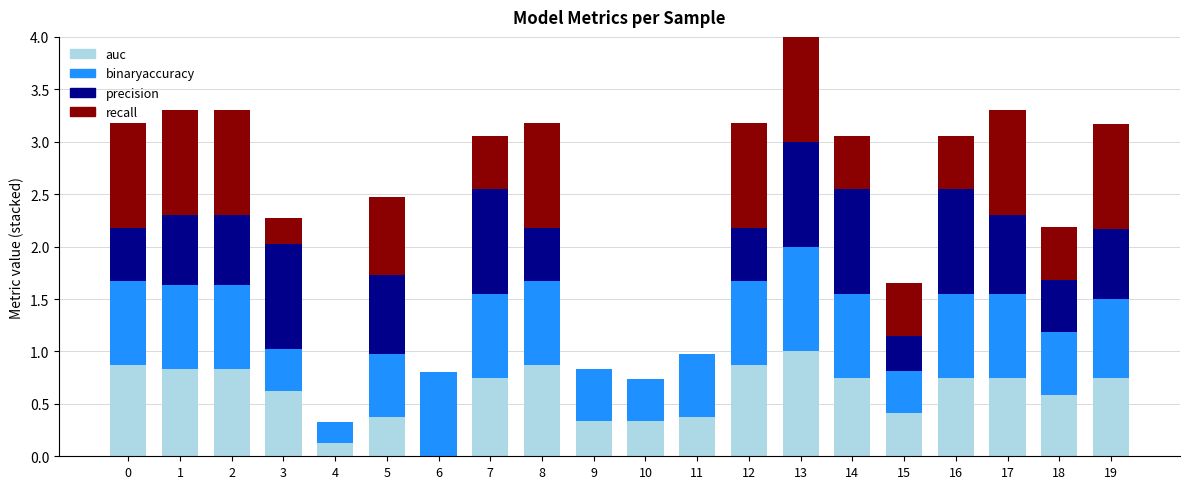

At which category is the sum across all series the highest?

13